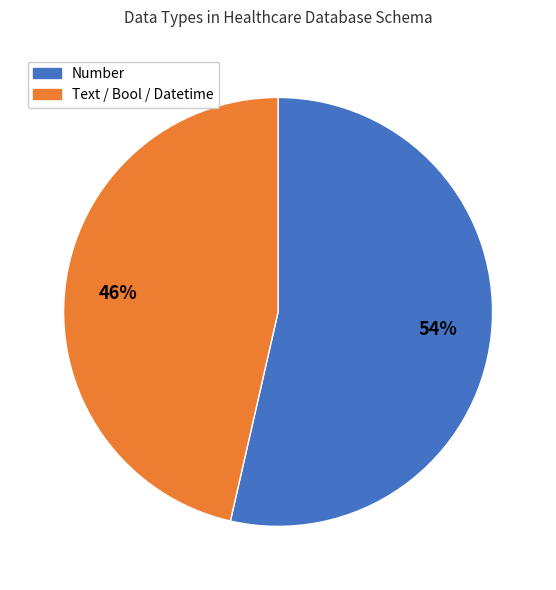

To the nearest percent, what is the average slice percentage?

50%